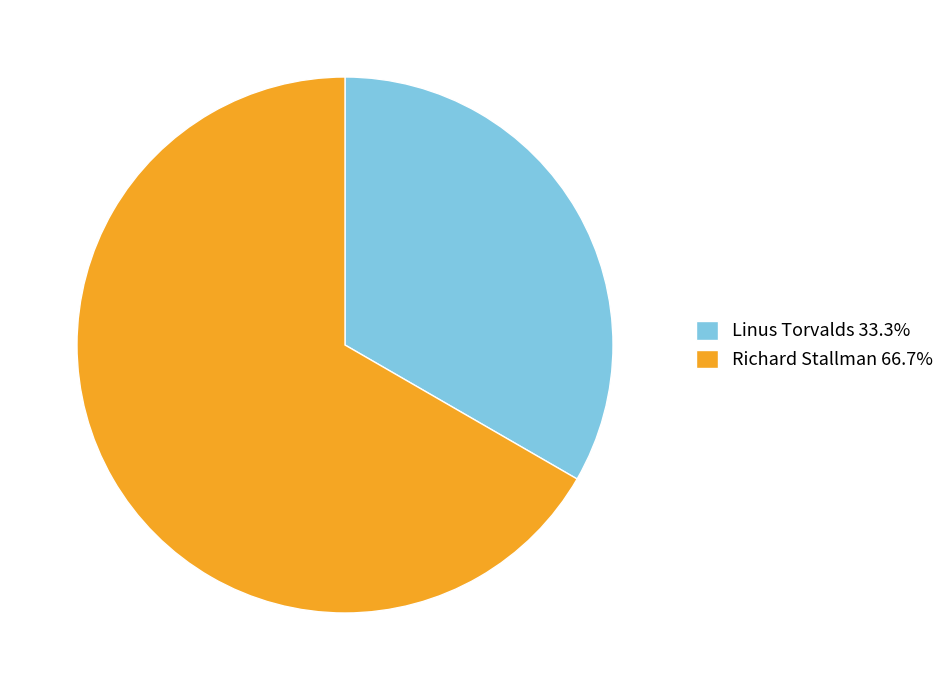

True or false: Richard Stallman accounts for 67% of the total.

True